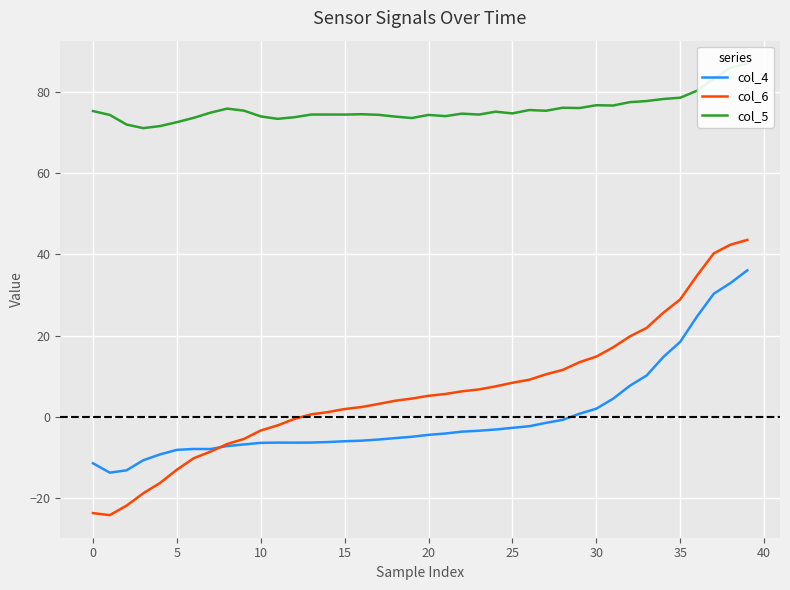

The col_5 series shows 115.2 at 38. True or false?

False